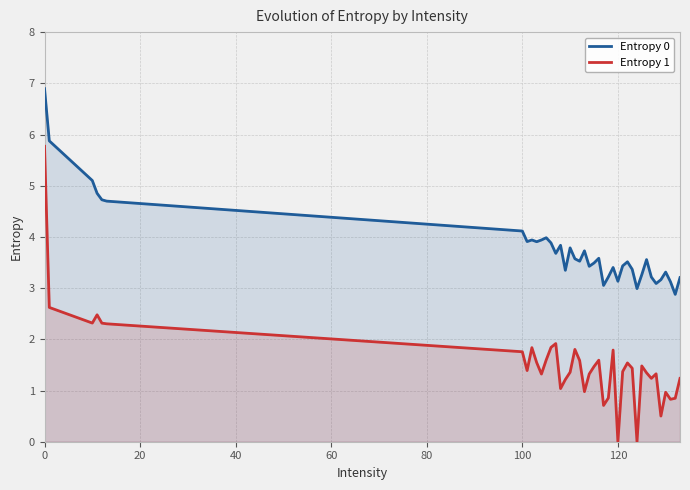

True or false: Entropy 0 and Entropy 1 cross at least once.

False